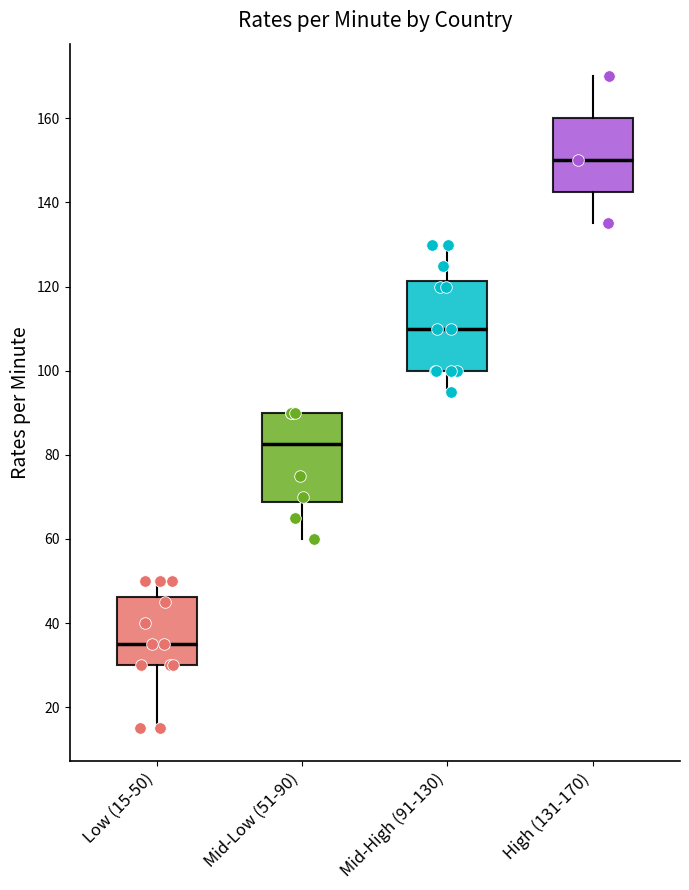

Where does the lower whisker of the box for High (131-170) end on the y-axis? The values are not printed on the chart, so give them approximately, as read against the axis.

136